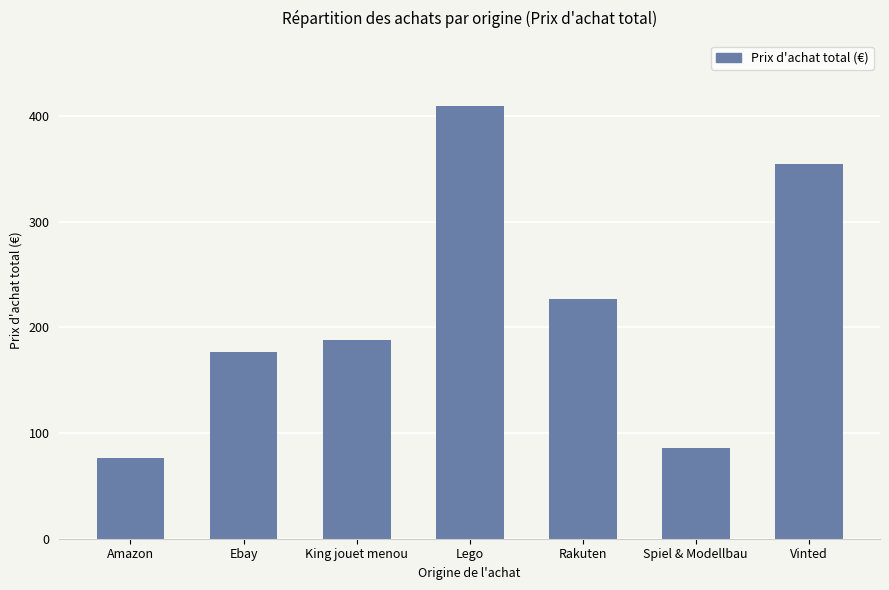

Does the chart contain any negative values?

No